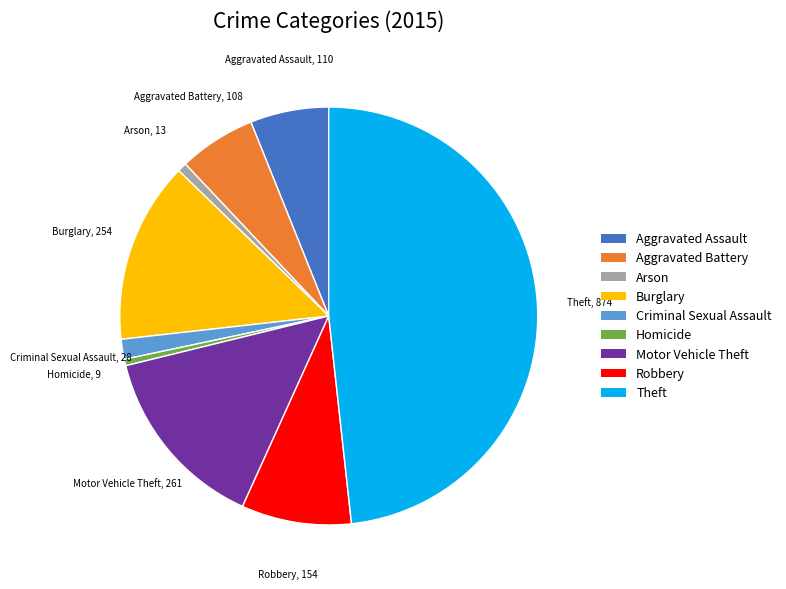

How many segments does this pie chart have?

9